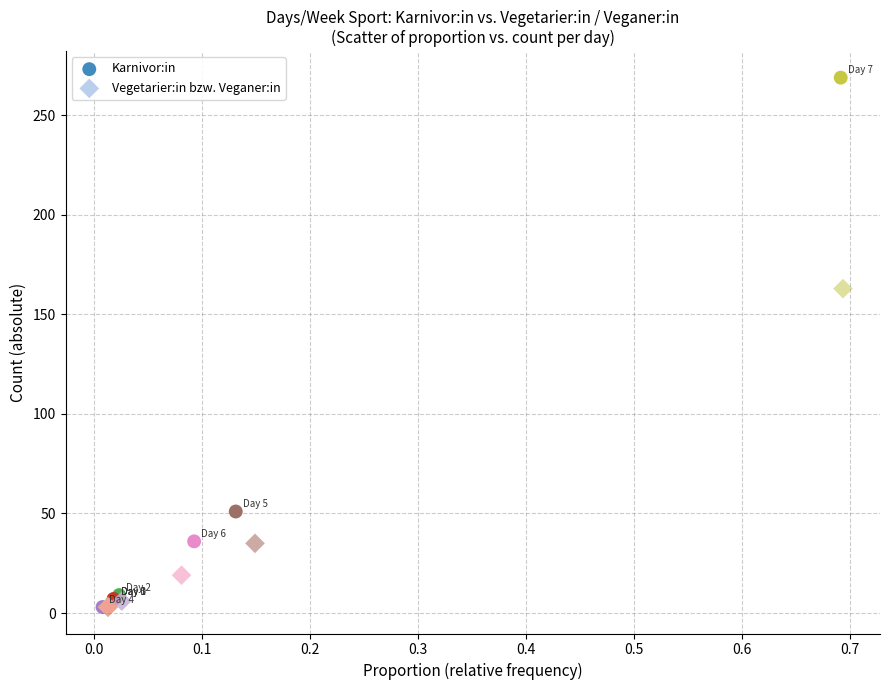

Which series reaches the maximum Y coordinate?

Karnivor:in